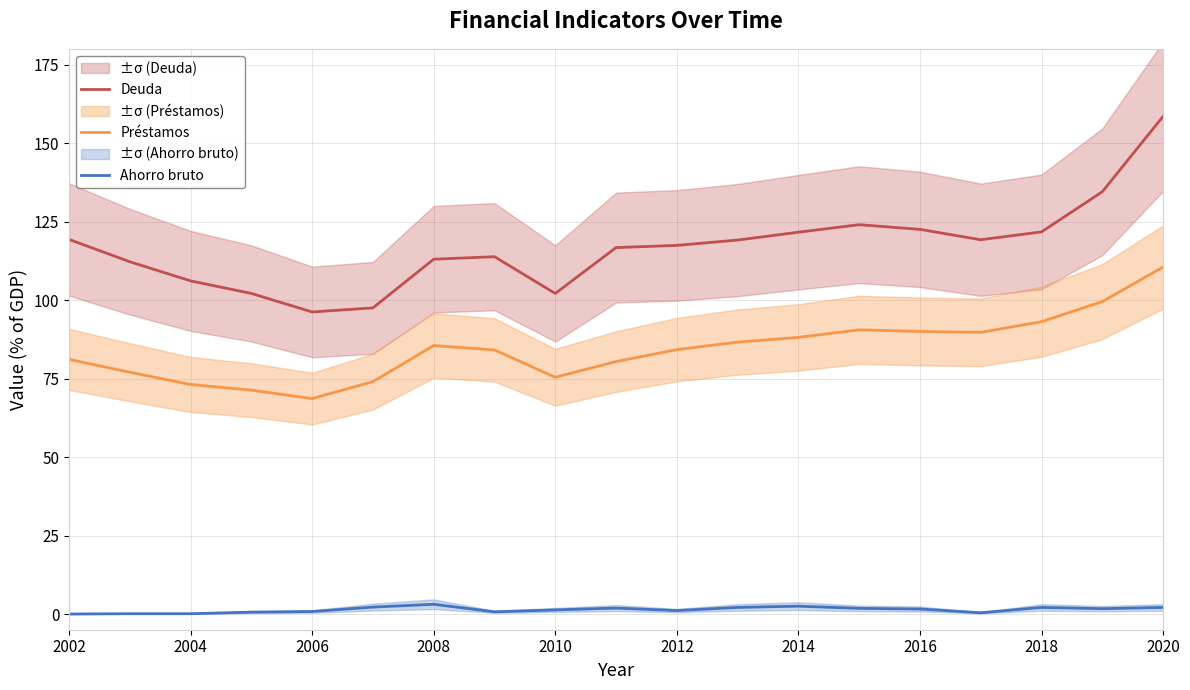

True or false: Préstamos and Ahorro bruto cross at least once.

False